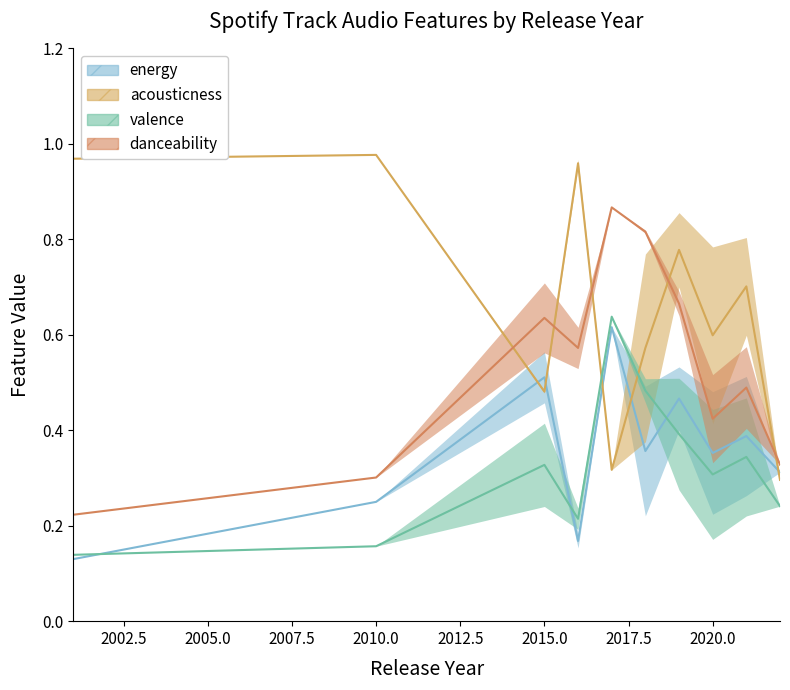

At which category does energy reach its first local peak?

2015